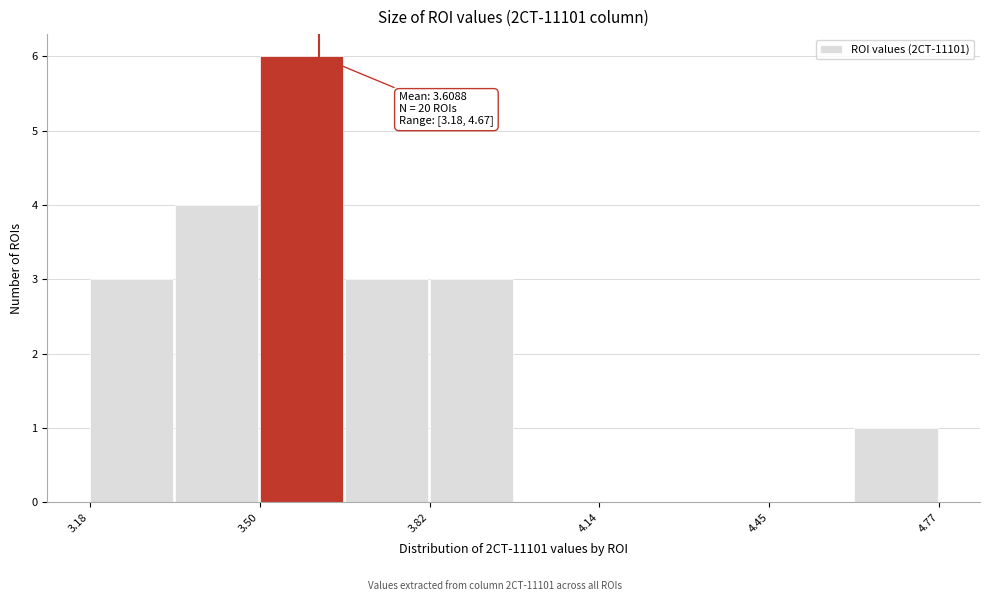

Around what value on the x-axis is the tallest bar? Give the approximate position of its centre, as read against the axis.

3.60